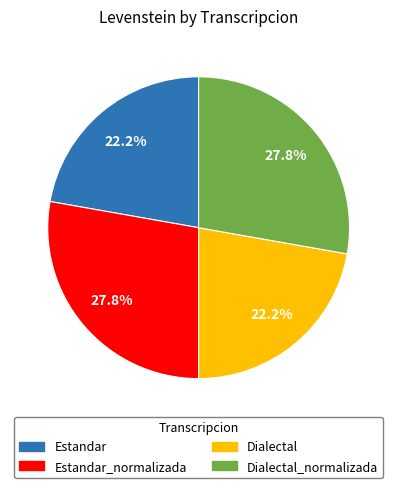

Is there any slice that represents more than half of the pie?

No